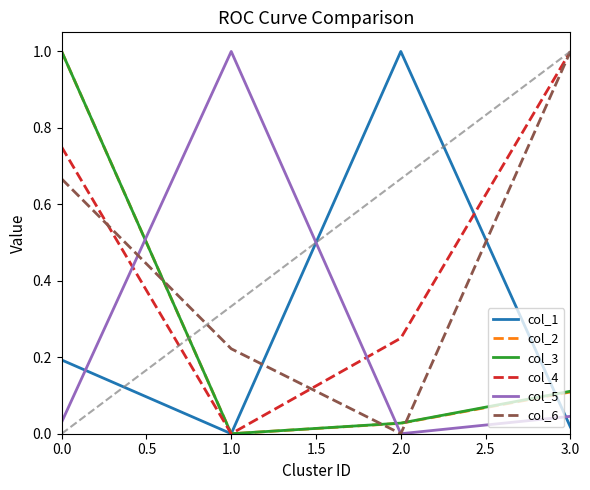

What are all the series names shown in the legend?

col_1, col_2, col_3, col_4, col_5, col_6